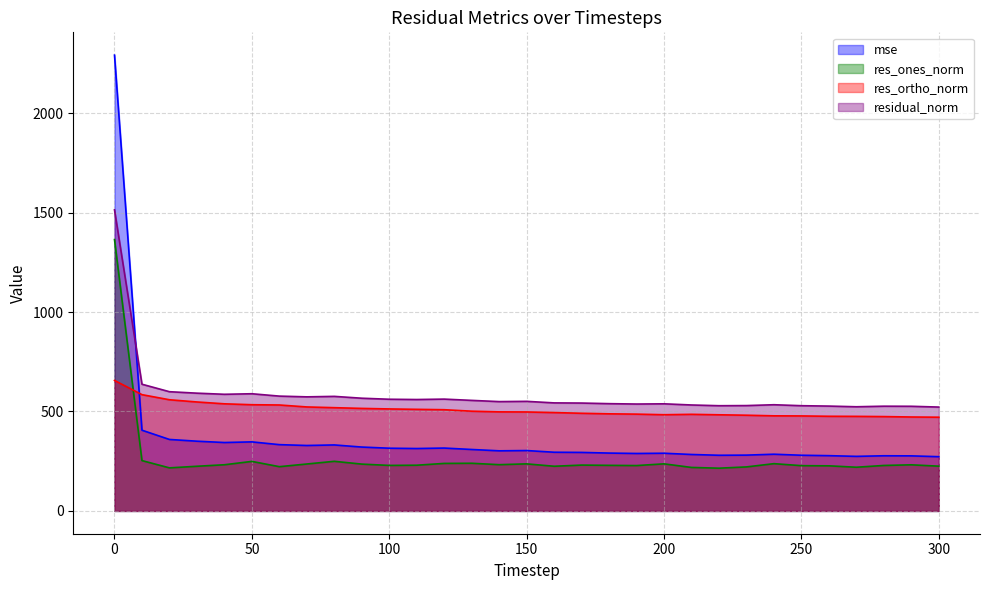

True or false: res_ortho_norm has a value of 656.1 at 0.

True